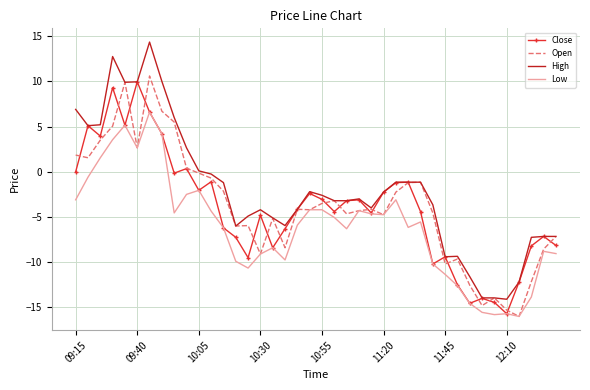

What is the minimum value for Close?

-15.7